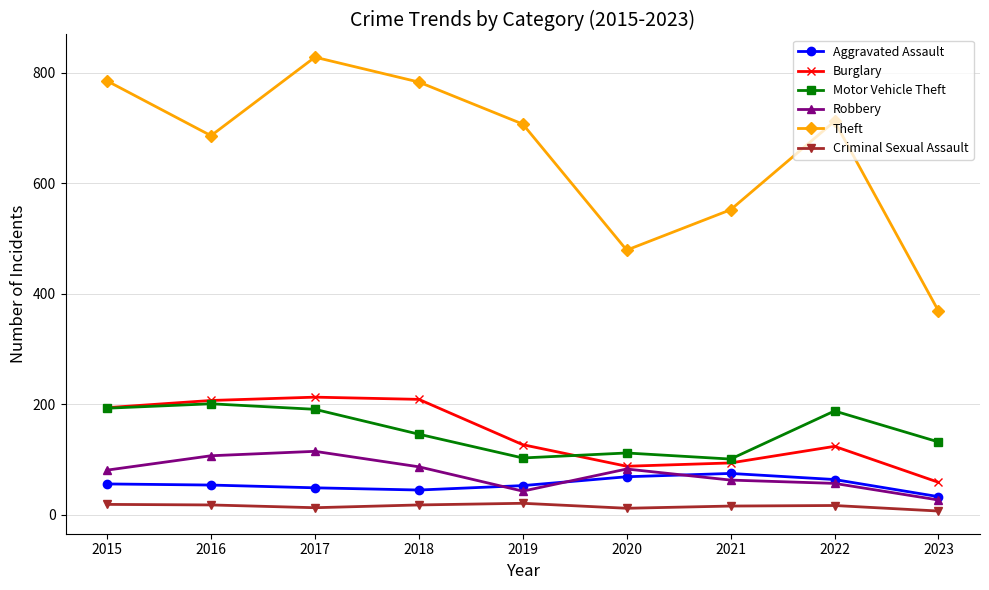

What is the spread (max minus min) of values at 2020?

467